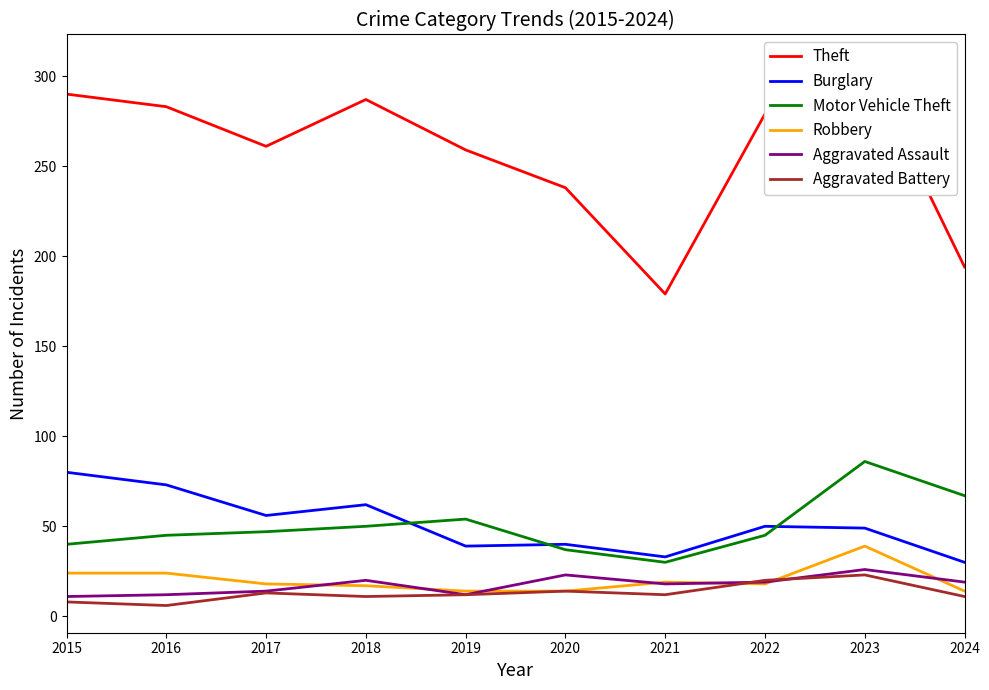

In Aggravated Assault, how many points are lower than both neighbors (excluding endpoints)?

2